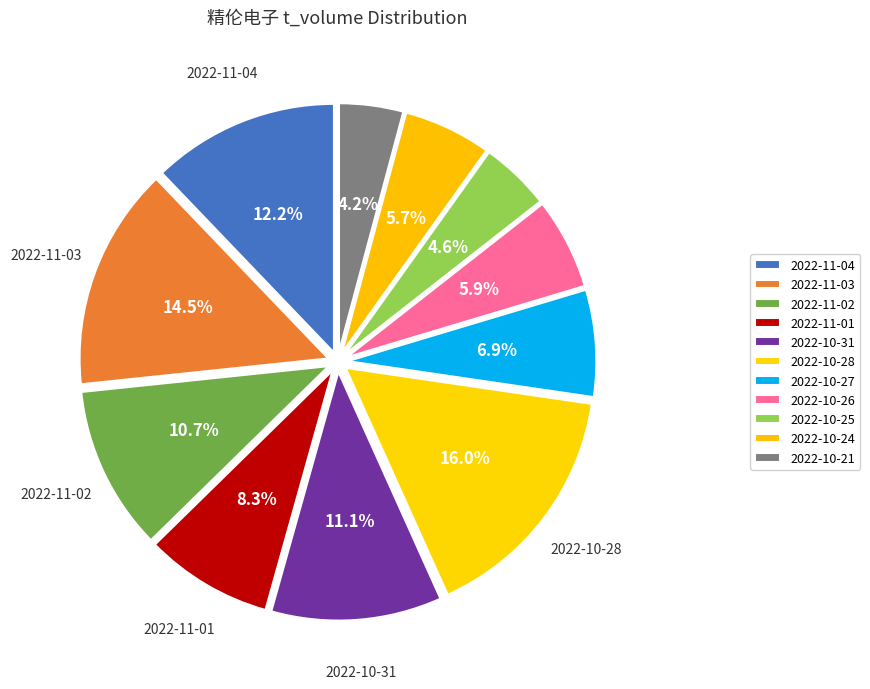

To the nearest percent, what is the average slice percentage?

9%